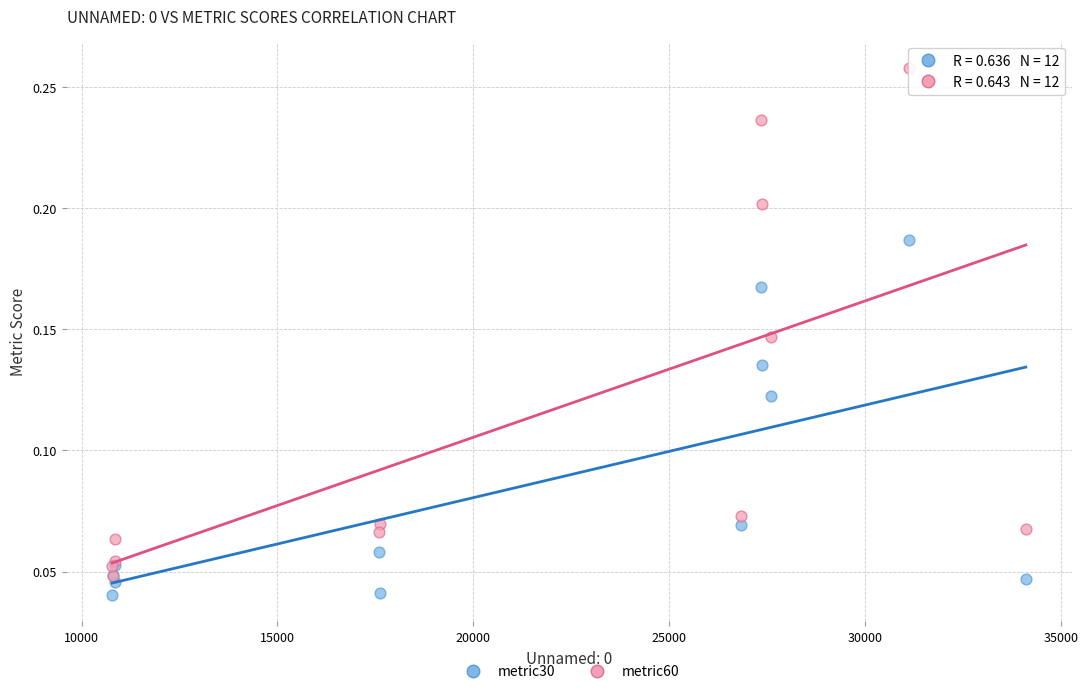

Which series contains the highest Y value?

metric60